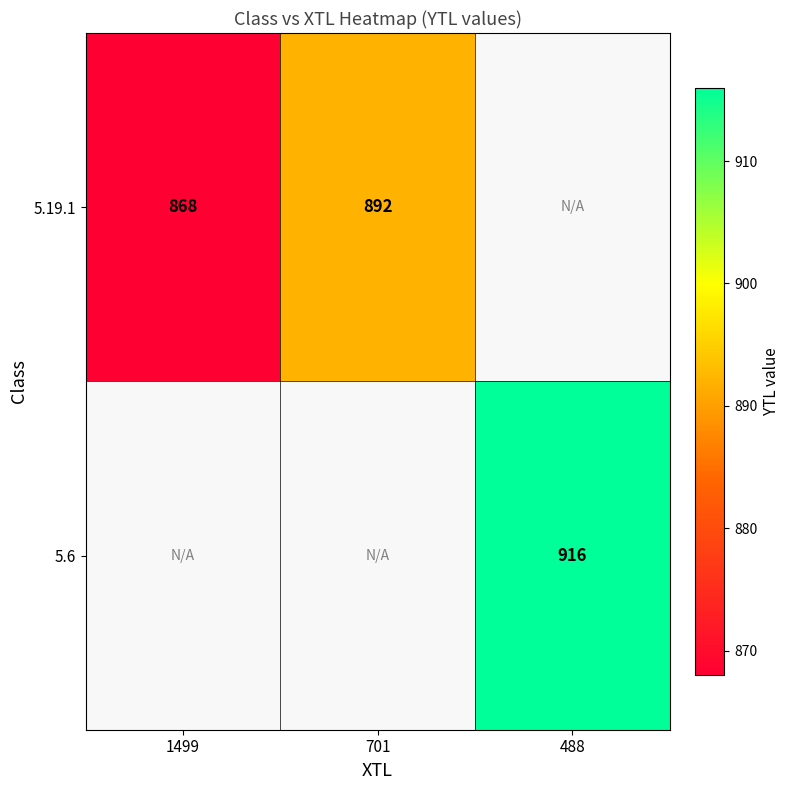

What is the minimum value shown in the chart?

868.0